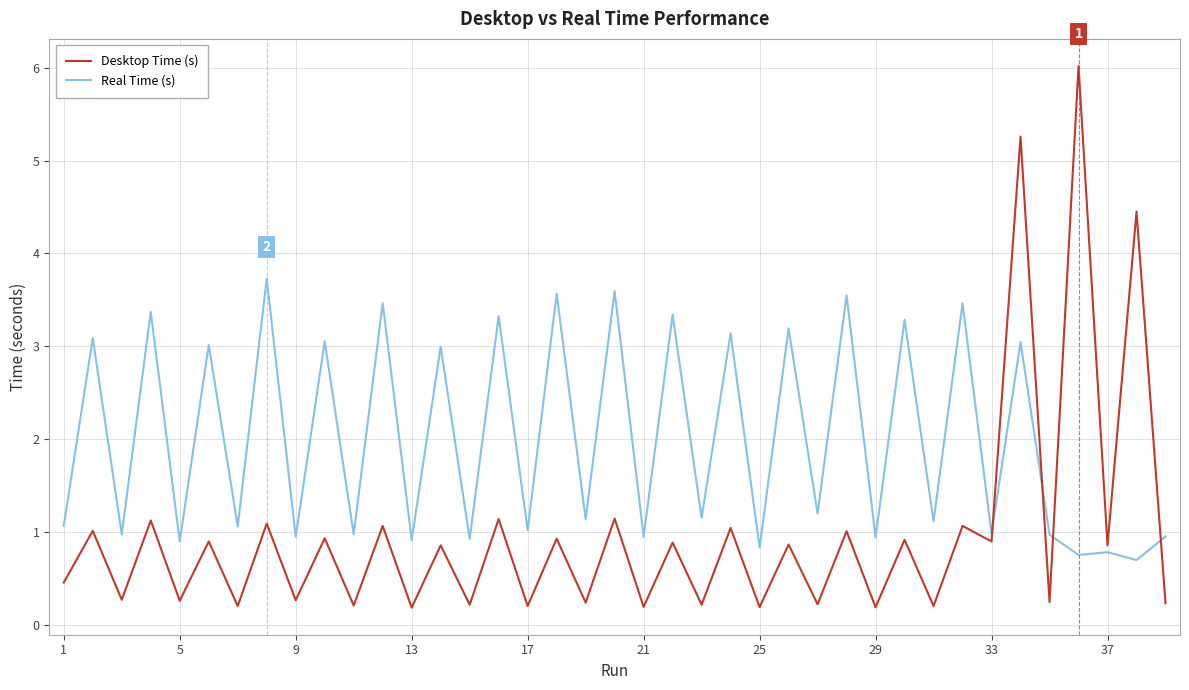

What is the average value of the Real Time (s) series?

2.0